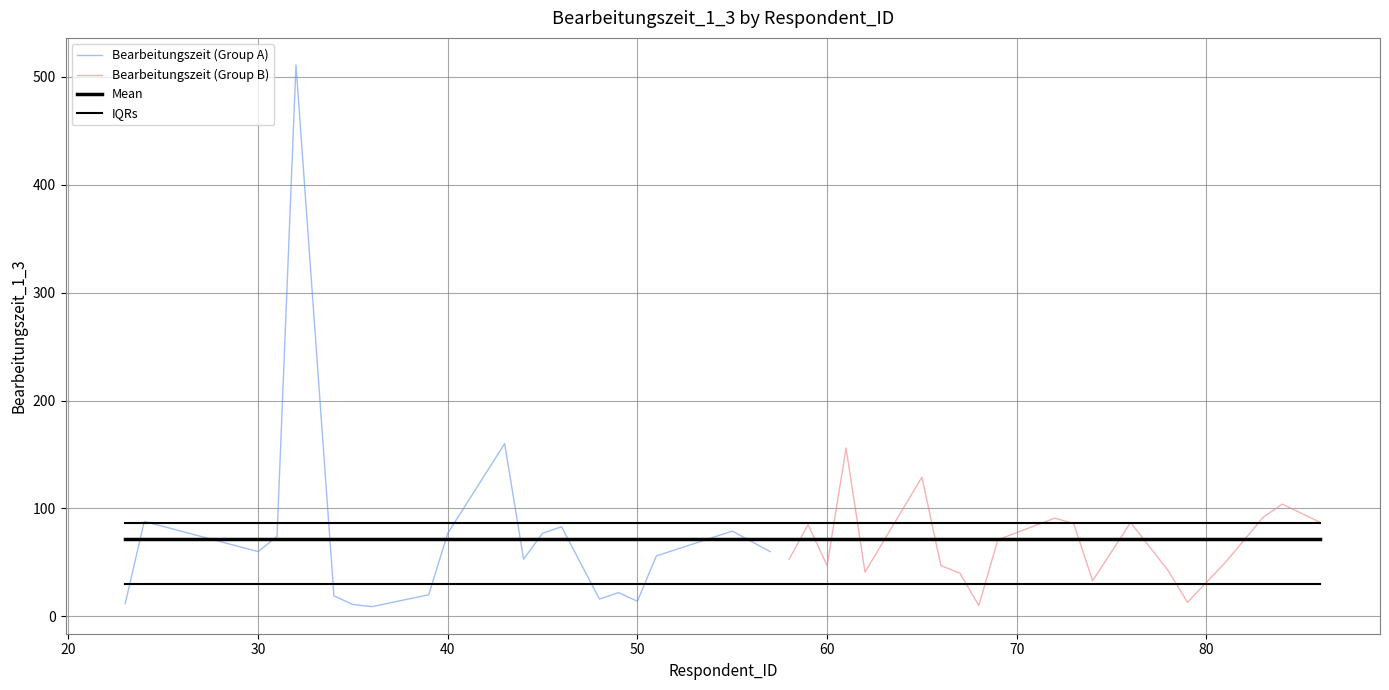

True or false: there are more than 0 points higher than both neighbors.

True